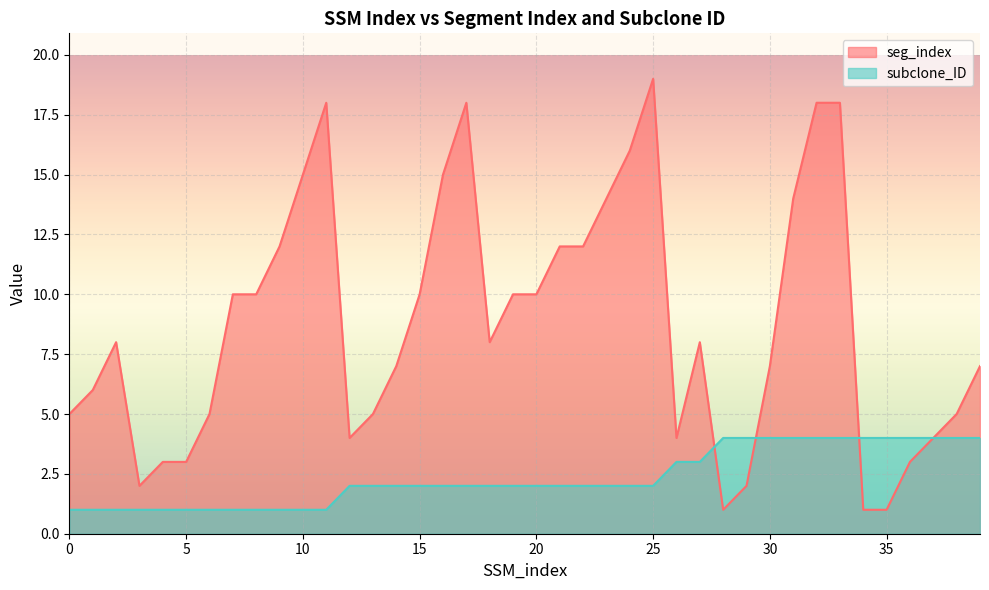

Reading left to right, extract all data points from this chart.

seg_index: 0=5	1=6	2=8	3=2	4=3	5=3	6=5	7=10	8=10	9=12	10=15	11=18	12=4	13=5	14=7	15=10	16=15	17=18	18=8	19=10	20=10	21=12	22=12	23=14	24=16	25=19	26=4	27=8	28=1	29=2	30=7	31=14	32=18	33=18	34=1	35=1	36=3	37=4	38=5	39=7
subclone_ID: 0=1	1=1	2=1	3=1	4=1	5=1	6=1	7=1	8=1	9=1	10=1	11=1	12=2	13=2	14=2	15=2	16=2	17=2	18=2	19=2	20=2	21=2	22=2	23=2	24=2	25=2	26=3	27=3	28=4	29=4	30=4	31=4	32=4	33=4	34=4	35=4	36=4	37=4	38=4	39=4